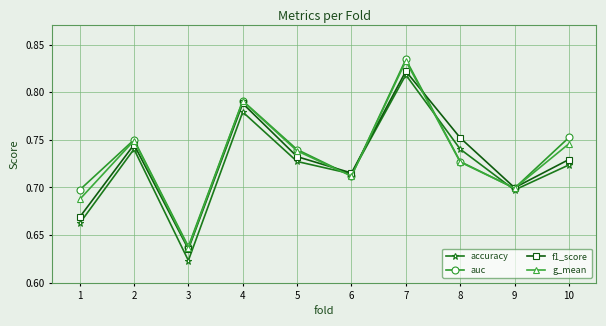

How many auc values are between 0 and 1?

10